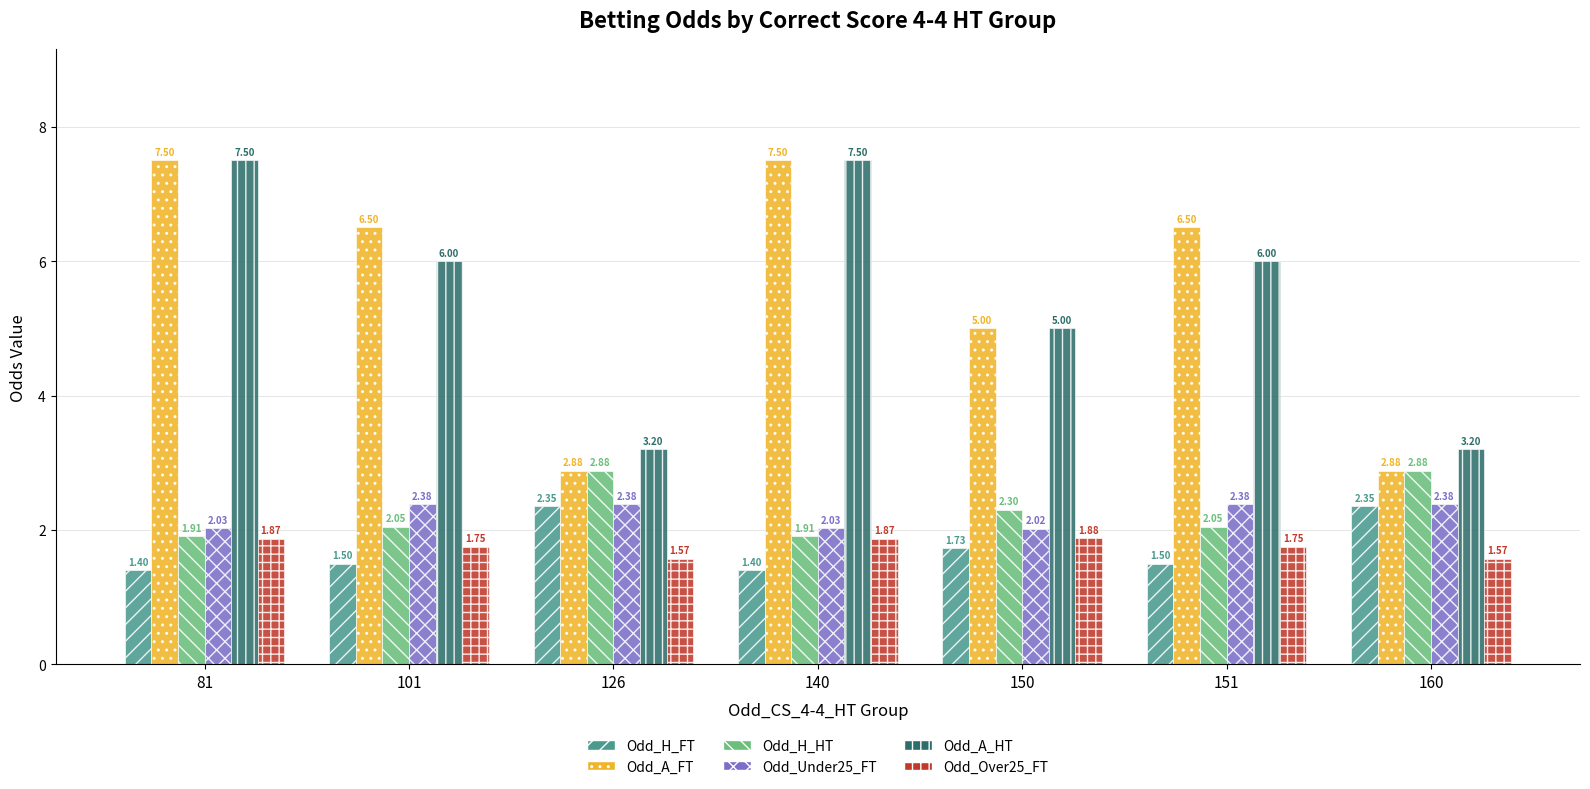

What is the difference between the maximum and minimum values in the Odd_A_FT series?

4.6